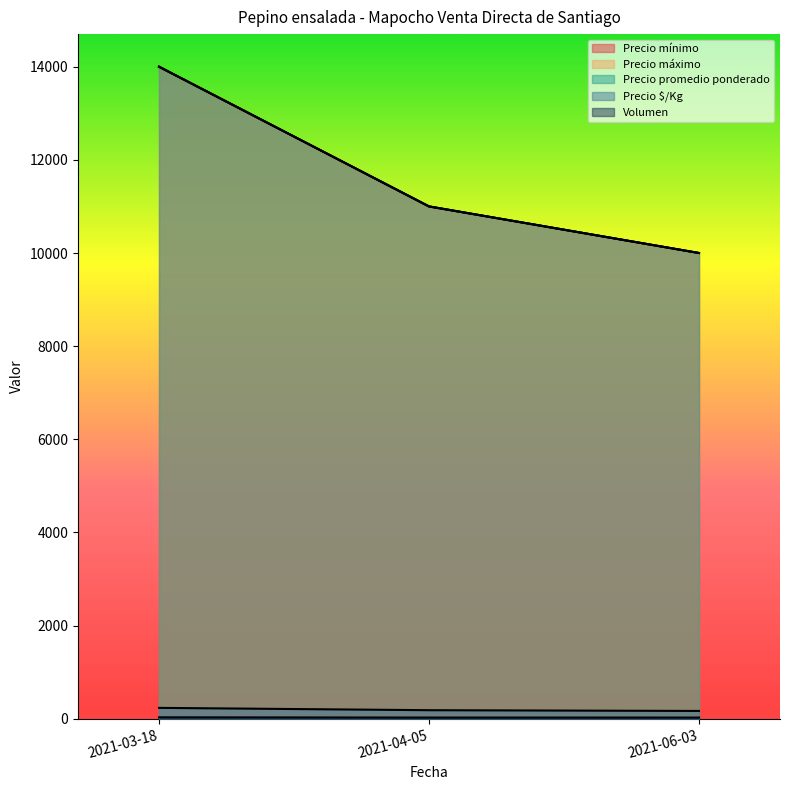

What is the sum of all Precio mínimo values?

35000